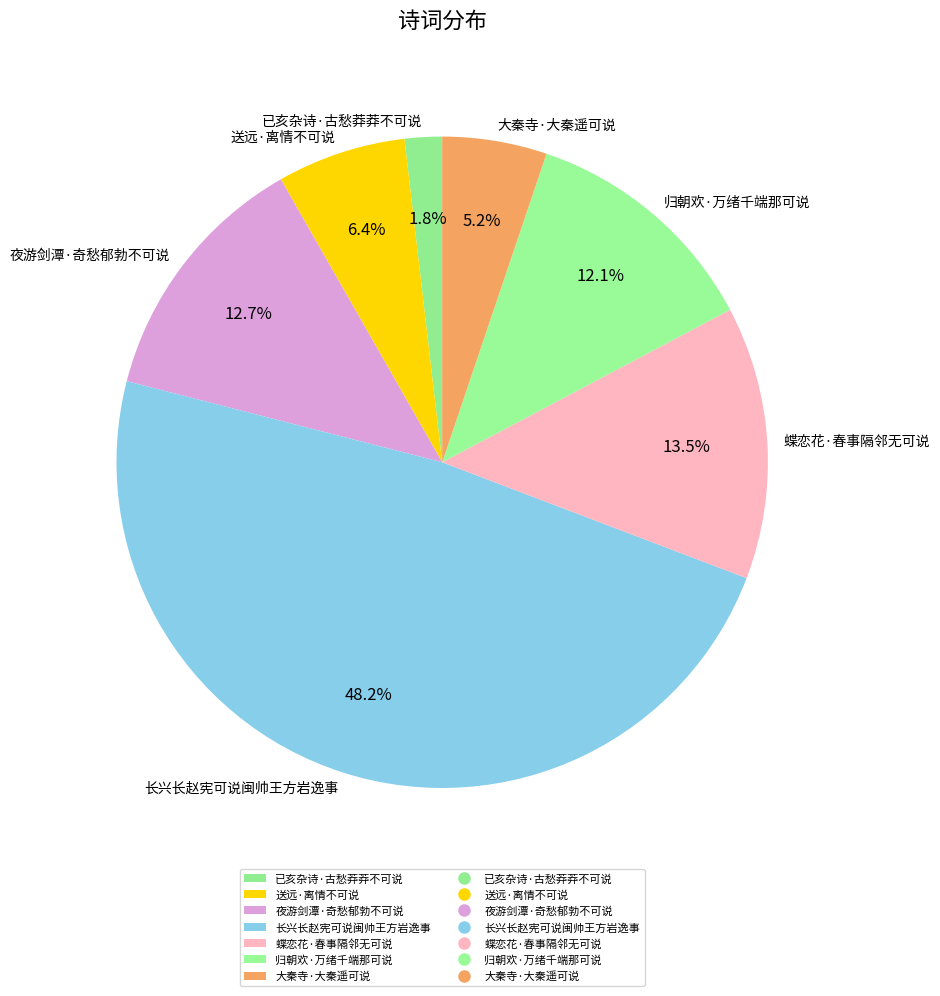

Is there any slice that represents more than half of the pie?

No